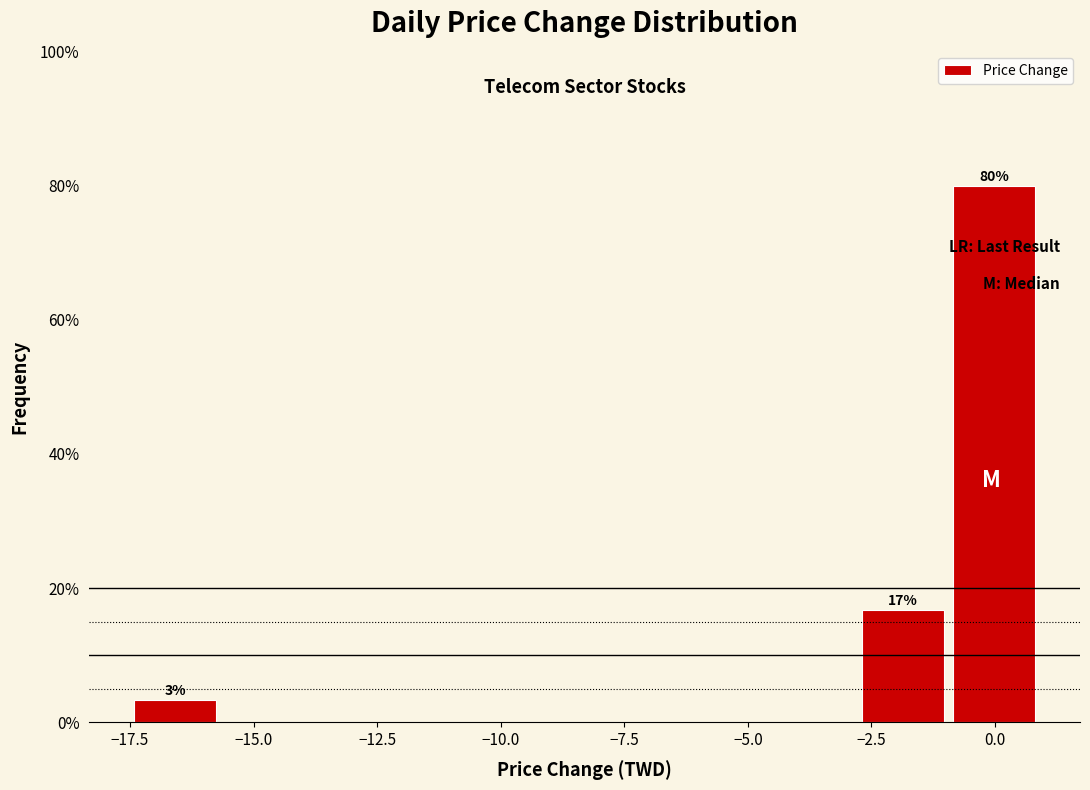

Read against the x-axis, roughly where is the centre of the tallest bar?

0.0